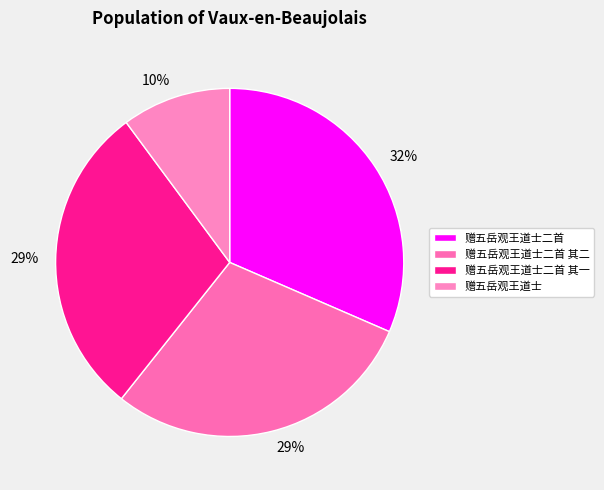

What is the largest slice in the pie chart?

赠五岳观王道士二首